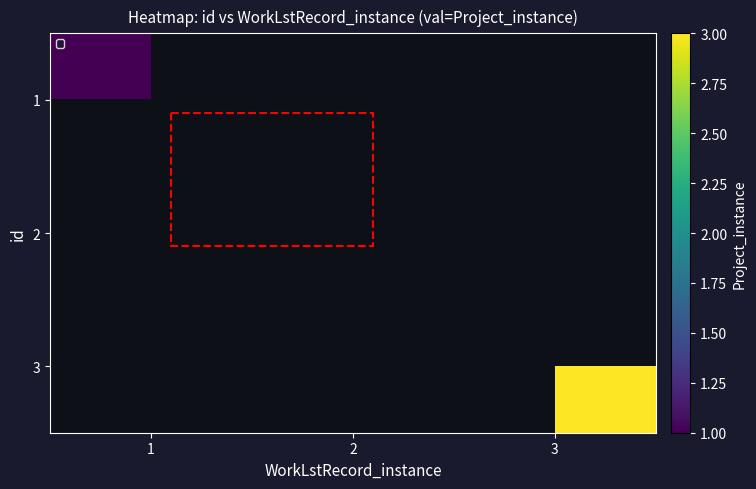

Which category has the lowest value across all series?

1